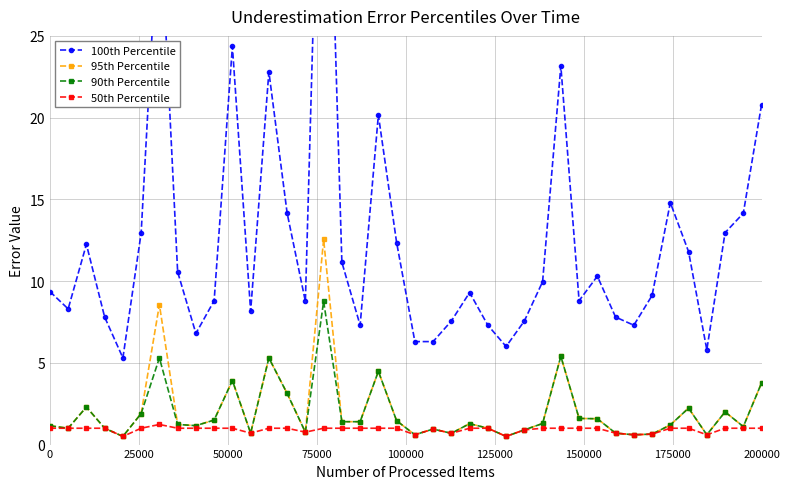

What is the lowest value of the 95th Percentile series?

0.5